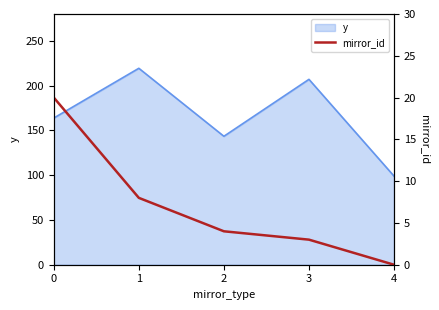

Reading right to left, list all the values displayed in this chart.

4=0	3=3	2=4	1=8	0=20